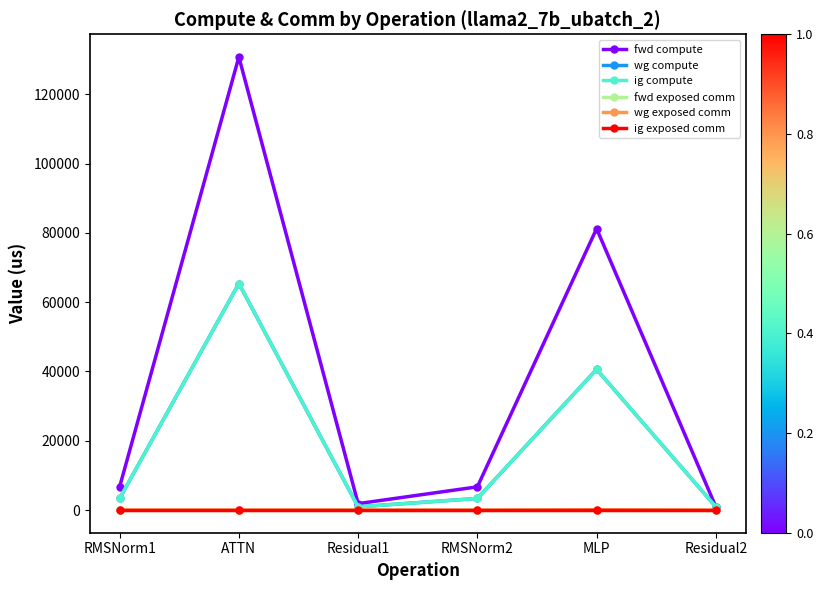

True or false: wg compute and fwd exposed comm cross at least once.

False